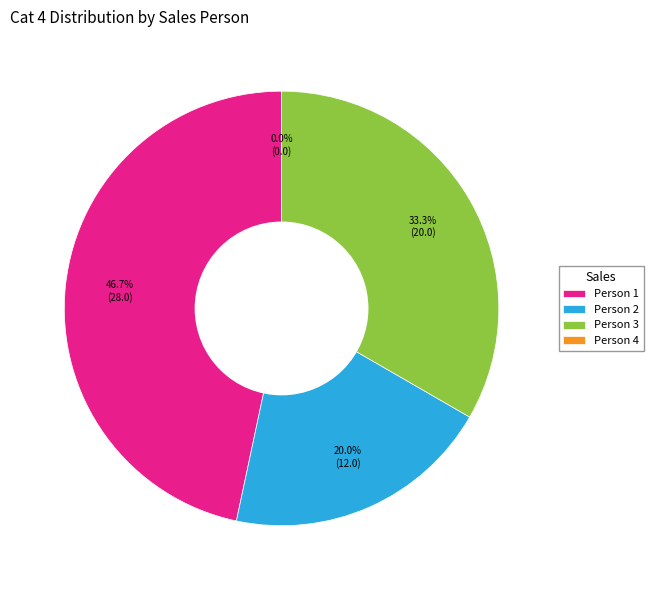

Which category has the biggest portion of the pie?

Person 1